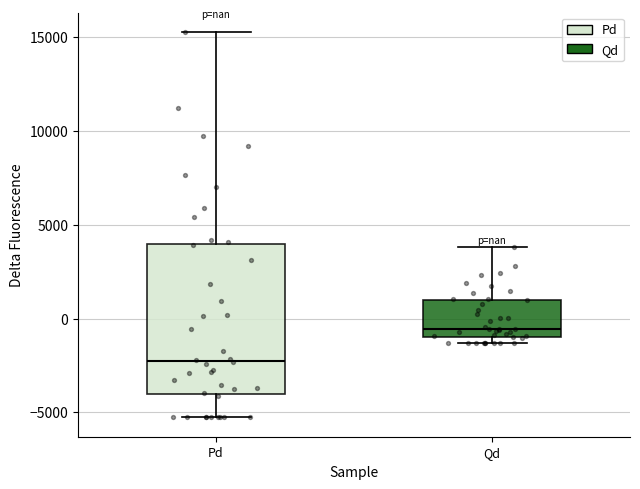

Reading left to right, transcribe this box plot: for each box, give where its median line is, the range the box spans, and where its two whiskers end, as read against the y-axis. The values are not printed on the chart, so give them approximately, as read against the axis.

Pd: median -2500, box -4000 to 4000, whiskers -5500 to 15500
Qd: median -500, box -1000 to 1000, whiskers -1500 to 4000